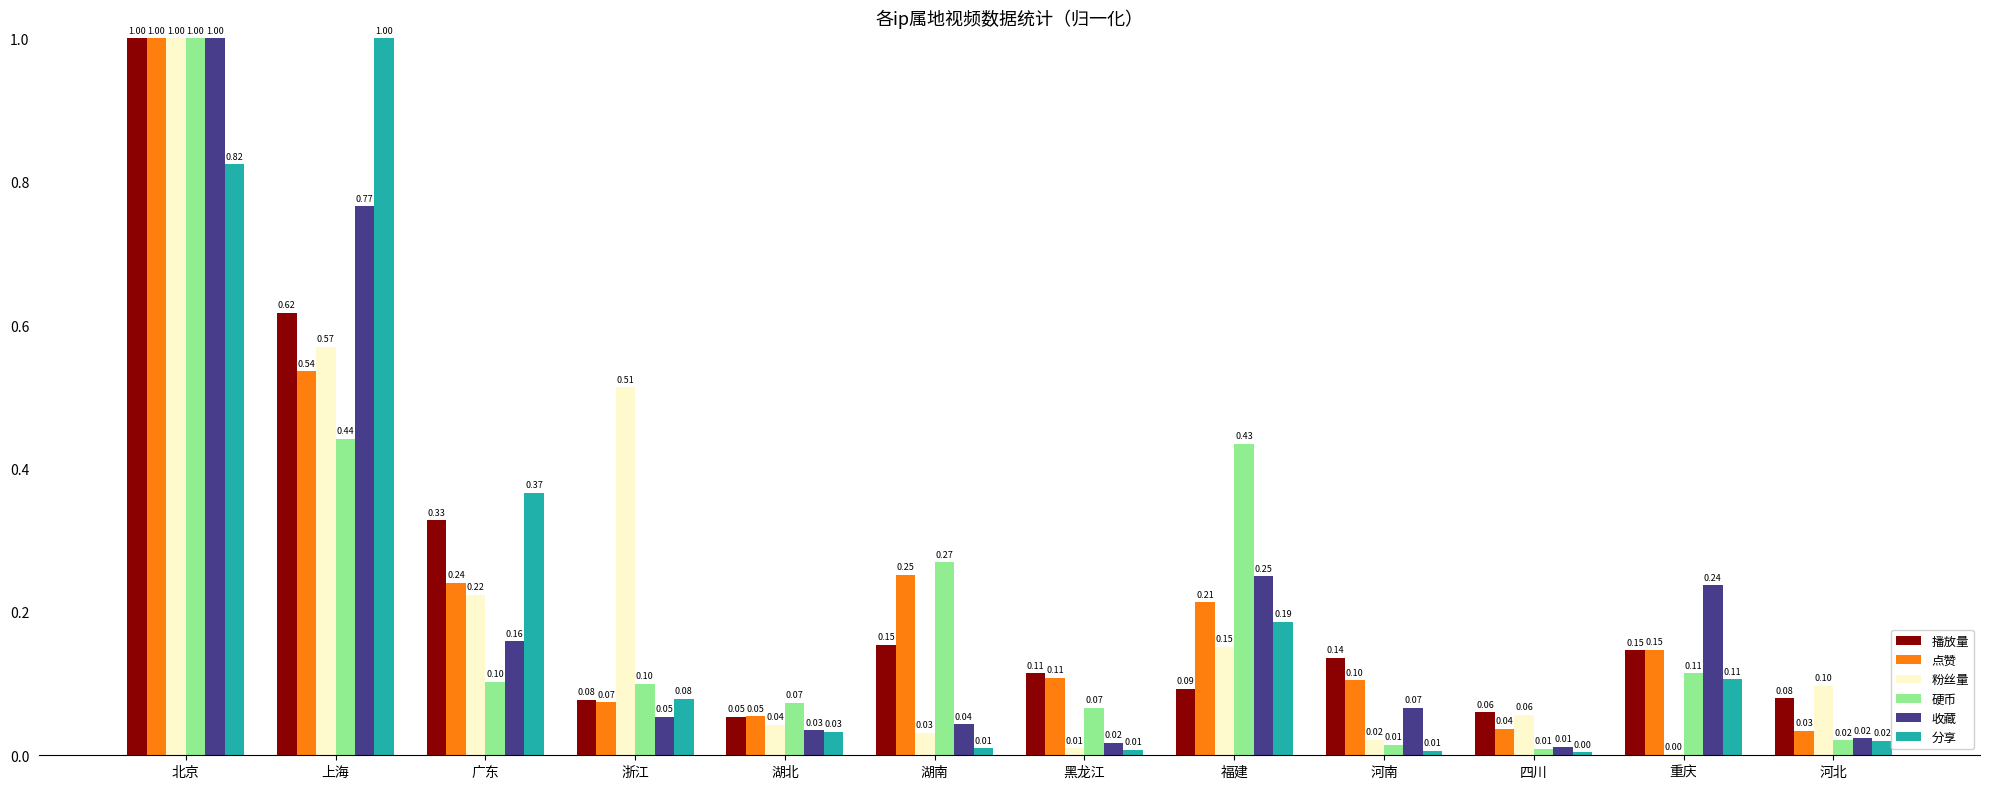

What is the total value across all series at 上海?

3.9